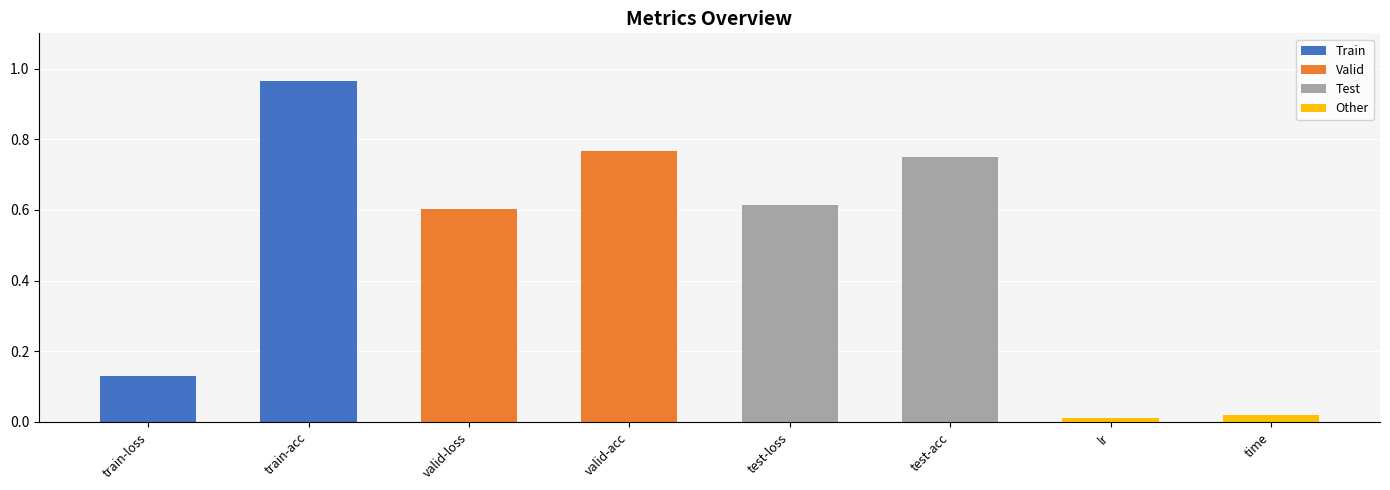

What is the difference between the maximum and second lowest values?

0.9